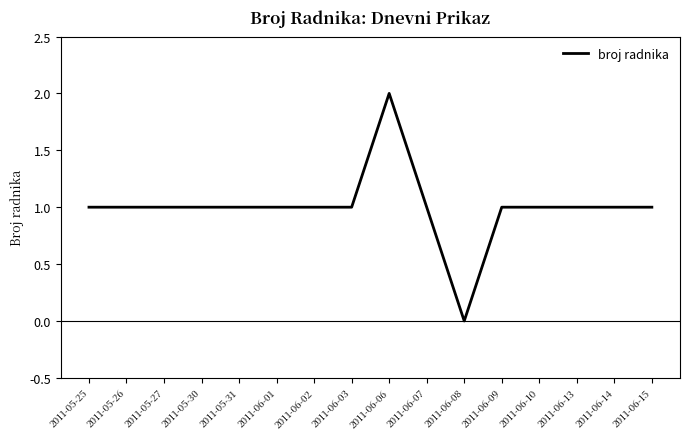

What position from the right is 2011-06-03?

9